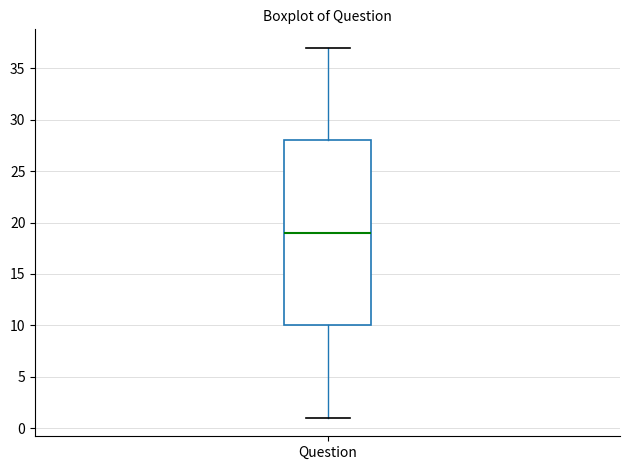

Transcribe this box plot: give where the median line is, the range the box spans, and where the two whiskers end, as read against the y-axis. The values are not printed on the chart, so give them approximately, as read against the axis.

median 19, box 10 to 28, whiskers 1 to 37